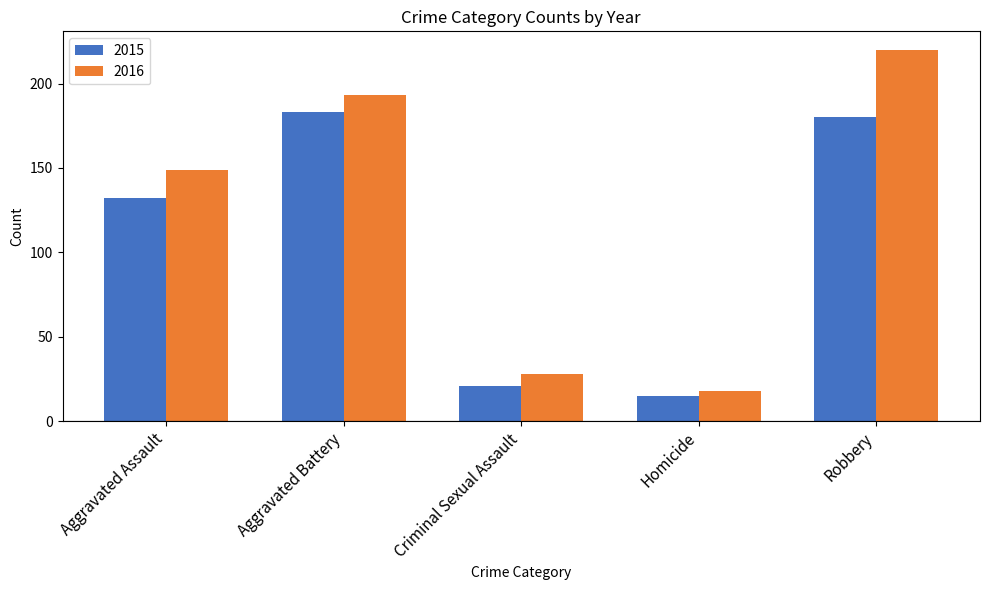

Count the number of data series in this chart.

2